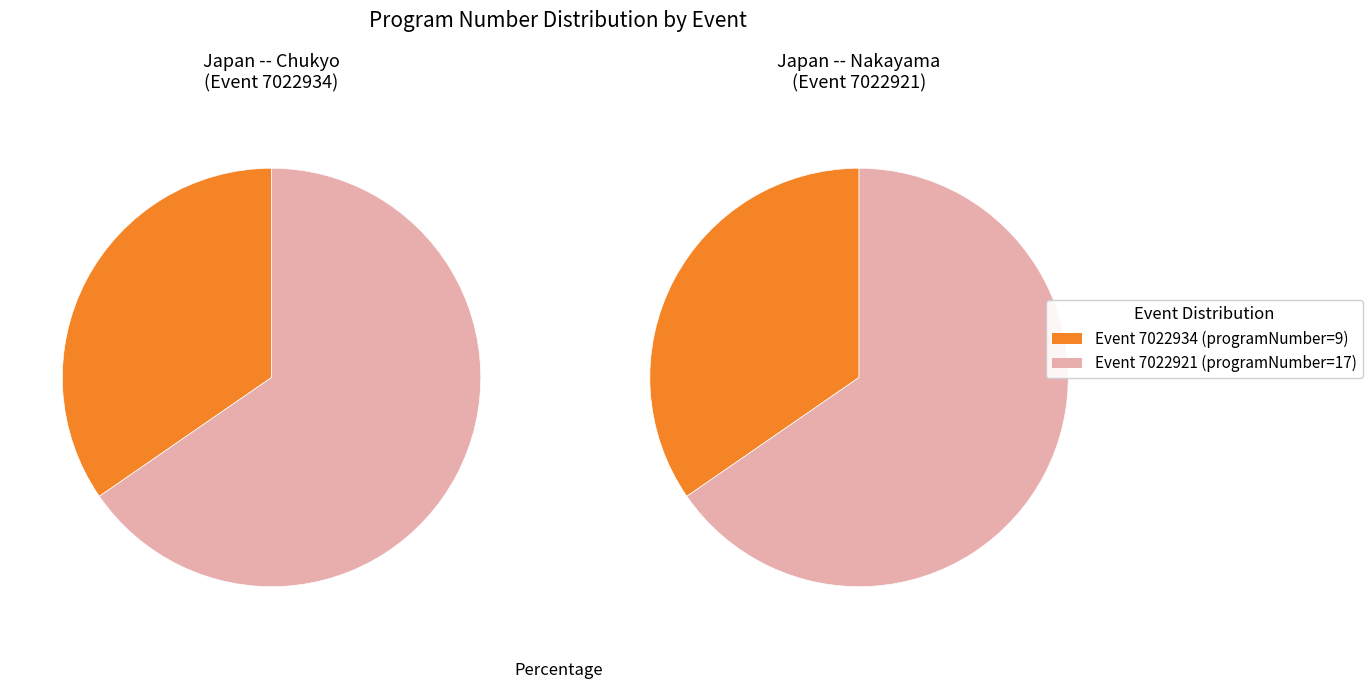

What is the smallest slice in the pie chart?

7022934